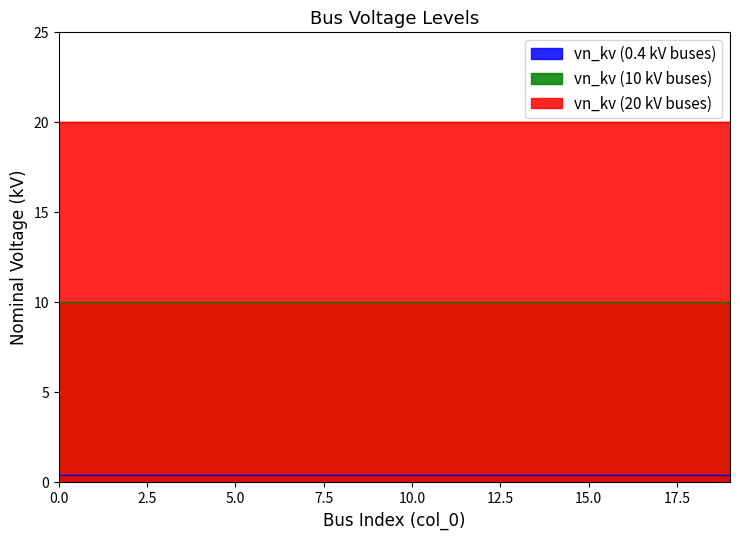

What is the difference between the highest and lowest values at 8?

19.6